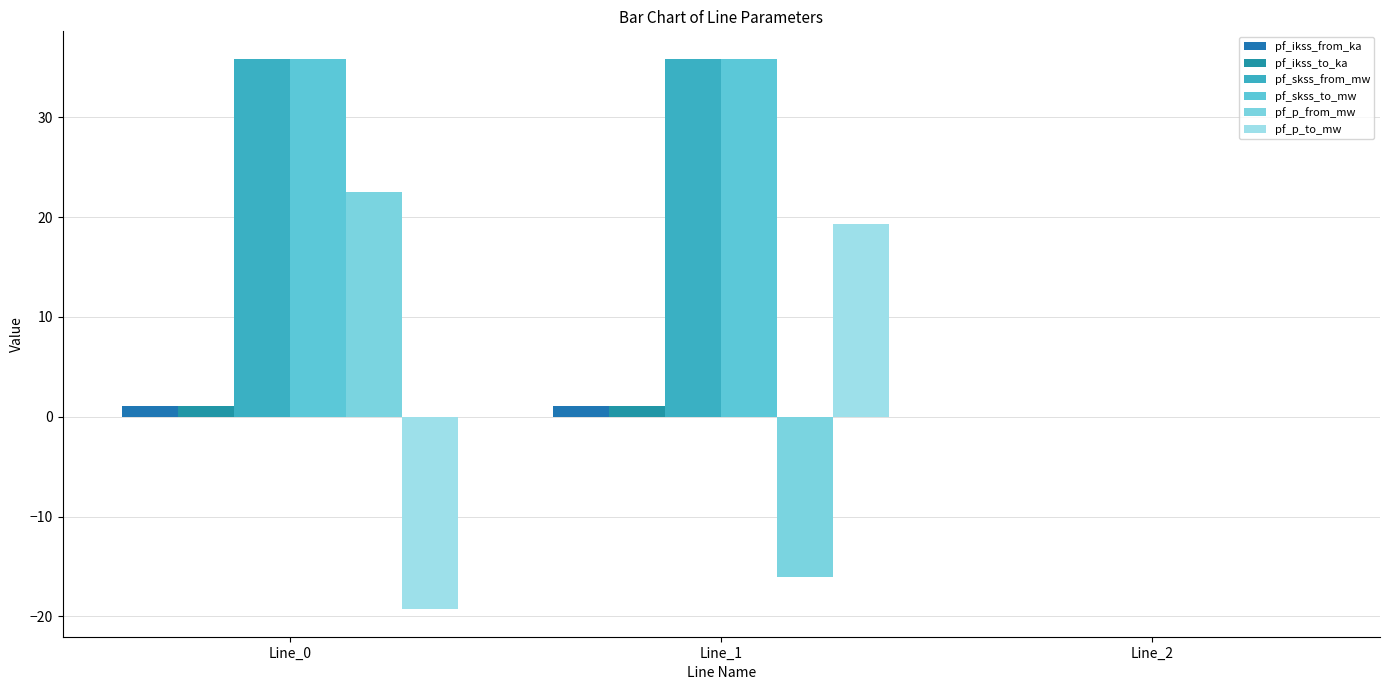

Are the bars horizontal?

No